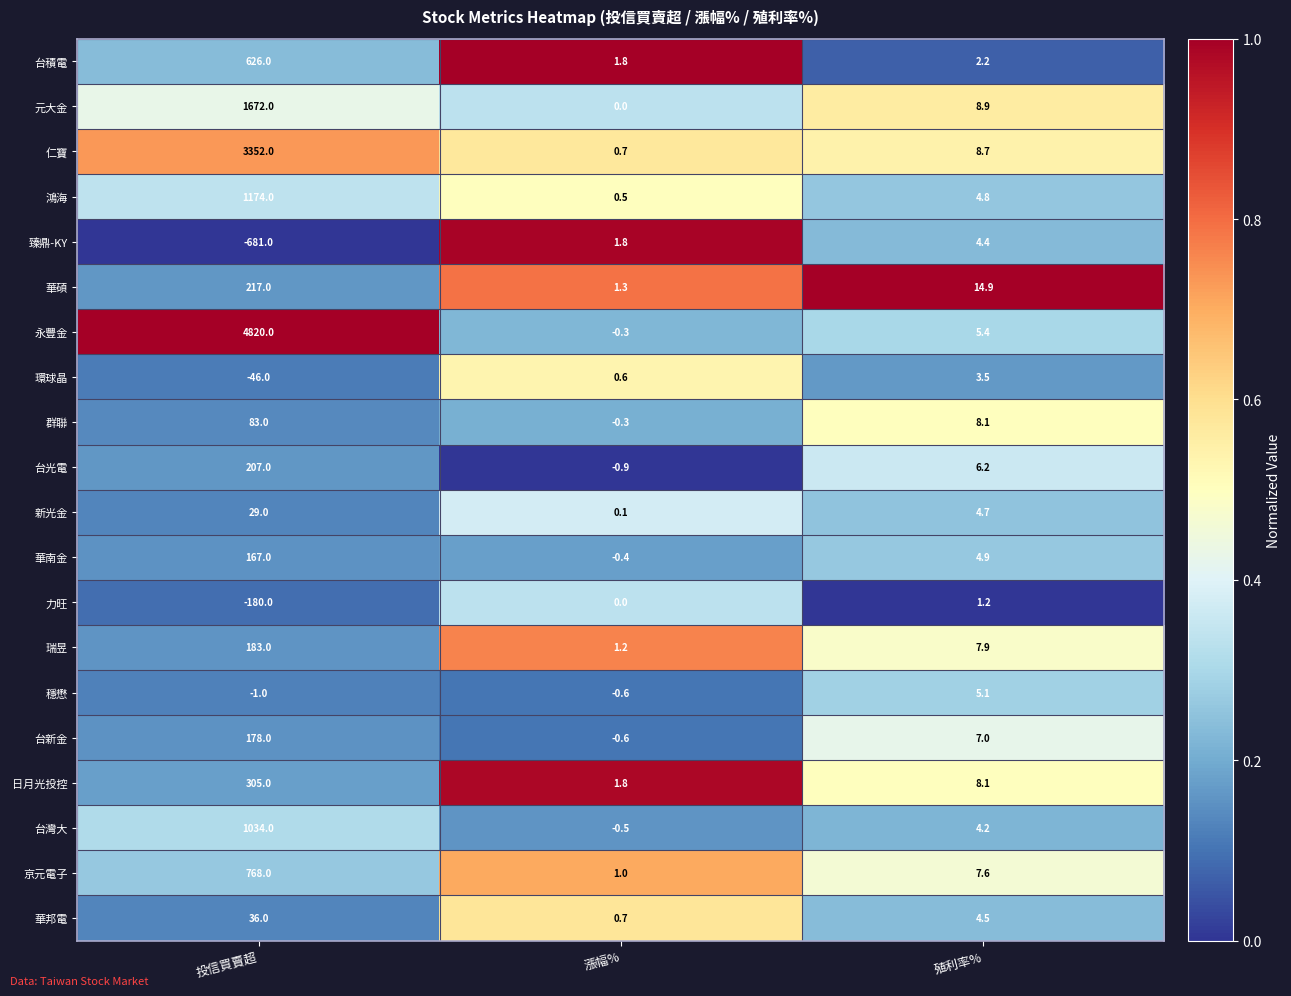

Where does the 華碩 series first go above 14?

投信買賣超